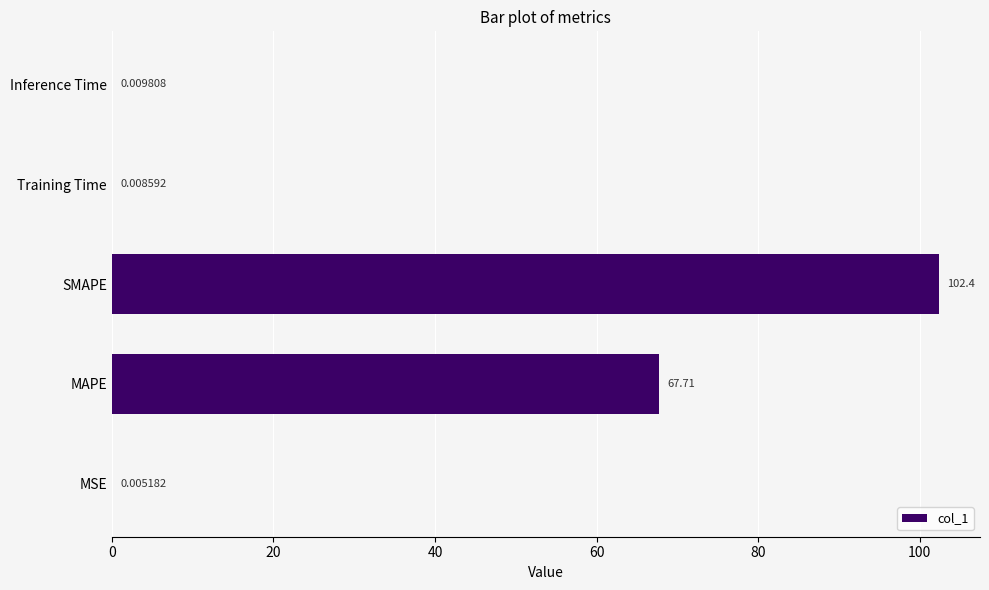

What is the sum of all values?

170.1